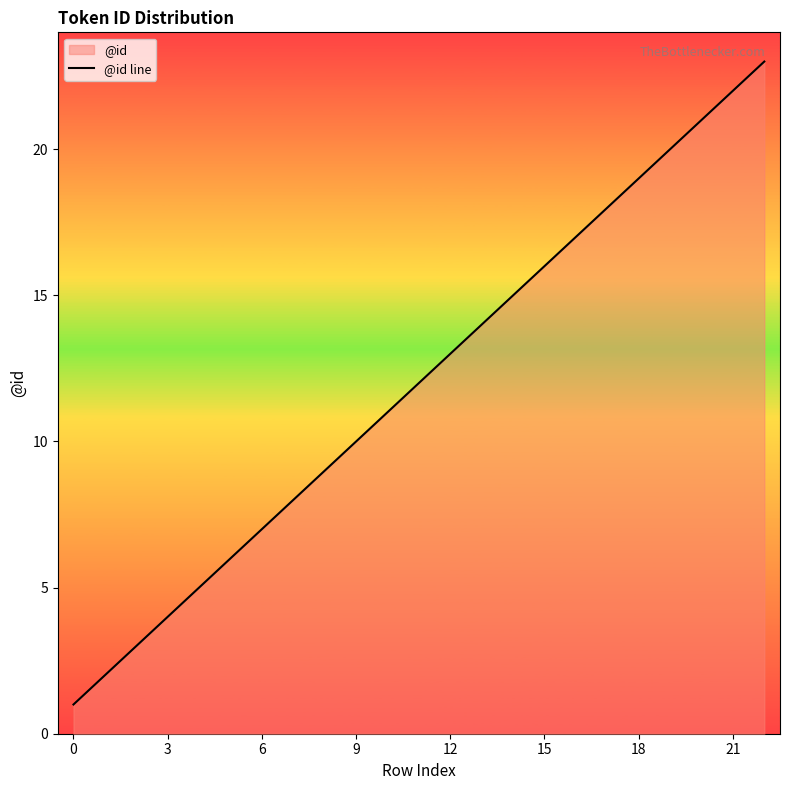

What is the difference between the maximum and minimum values?

22